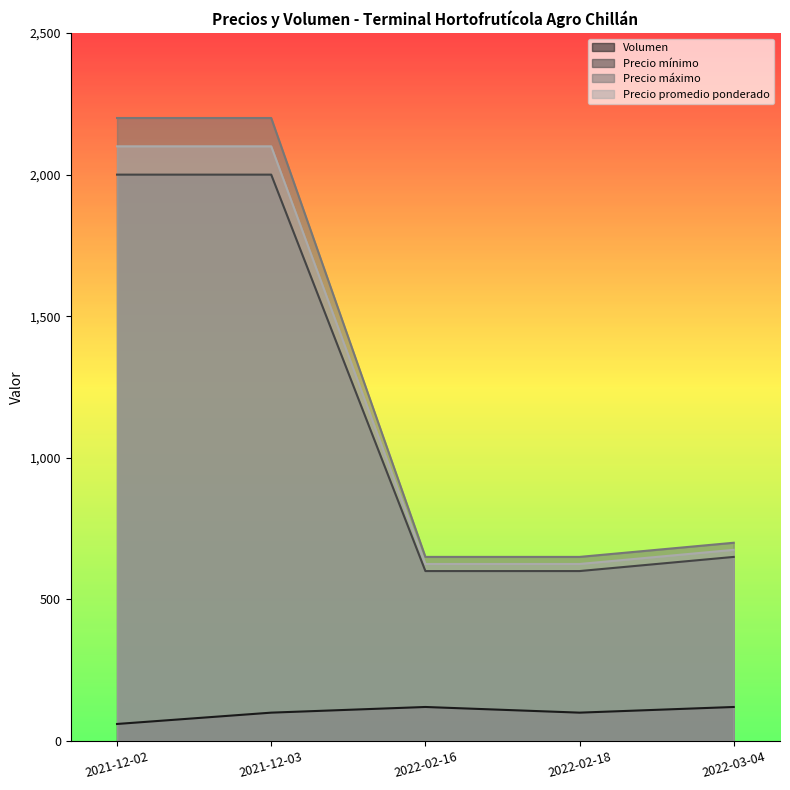

Which series has the largest range (max minus min)?

Precio máximo